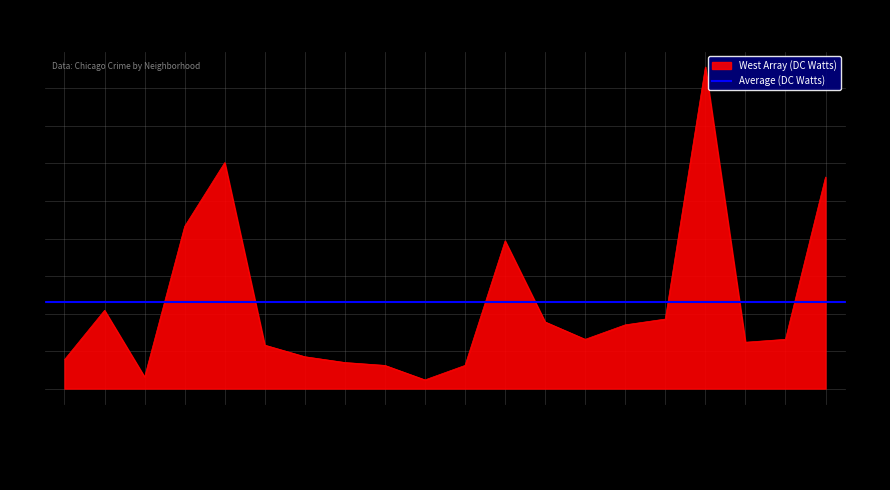

Which label corresponds to the smallest value in the chart?

Bucktown